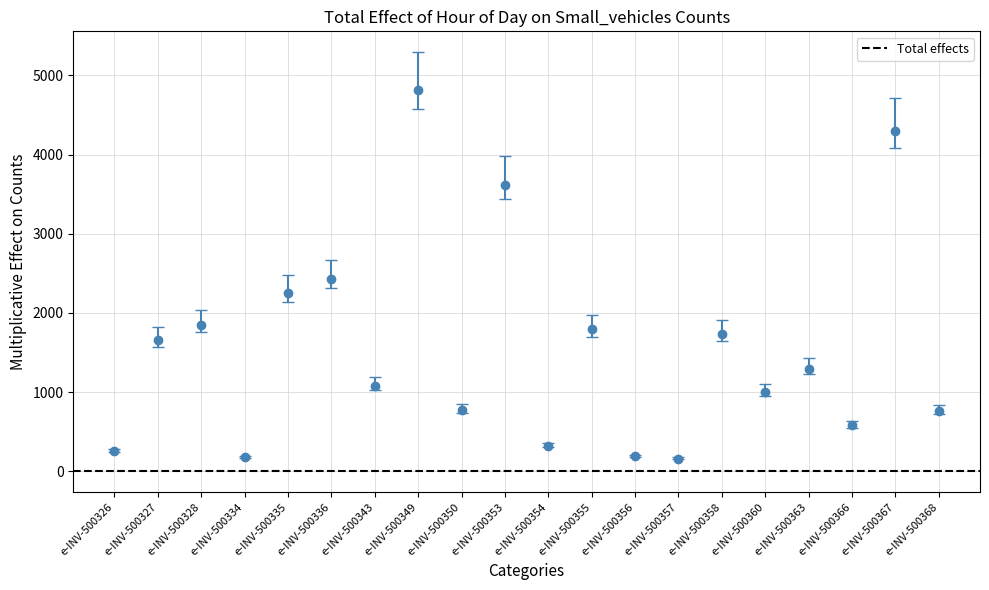

What is the ratio of the value at e-INV-500326 to the value at e-INV-500357?

1.6